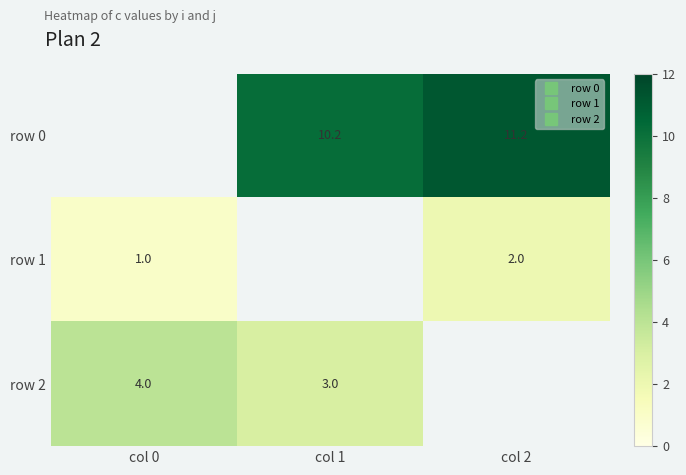

What value does the row 0 series have at col 2?

11.2